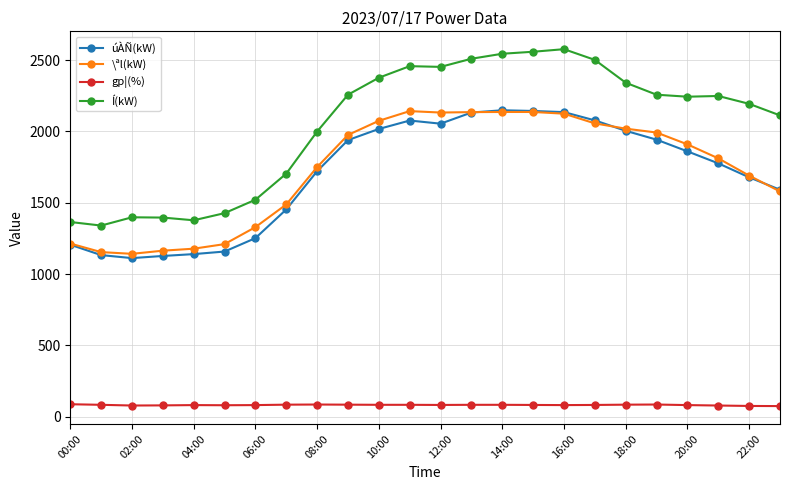

True or false: gp¦(%) and Í(kW) intersect in this chart.

False